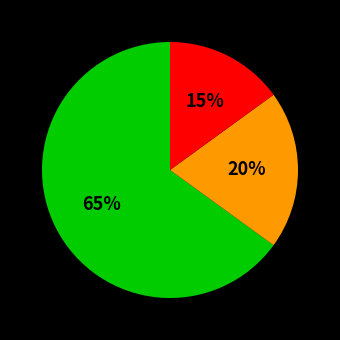

To the nearest percent, what is the difference between the largest and smallest slice percentages?

50%